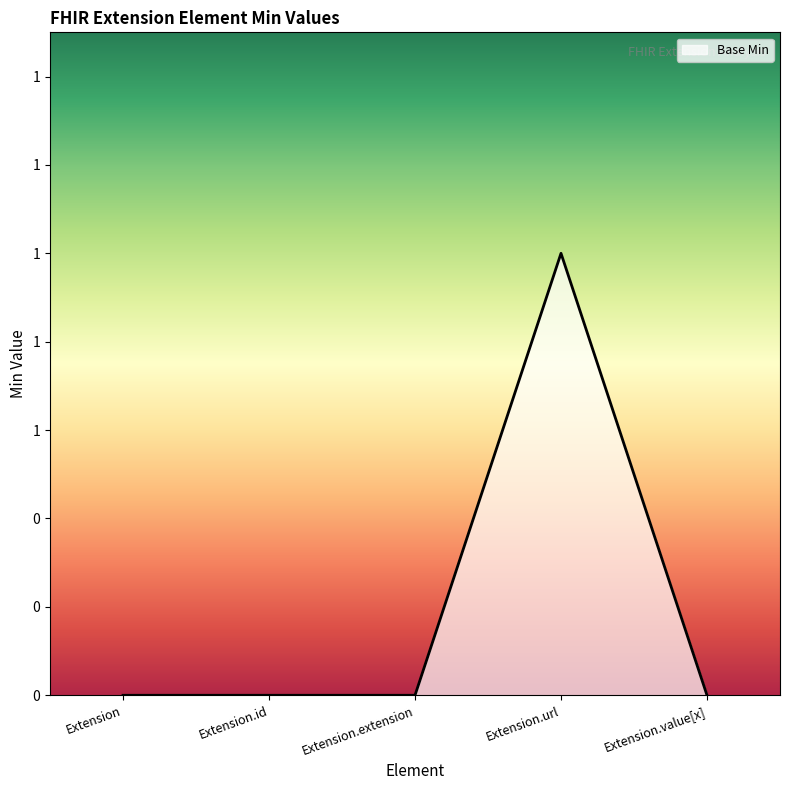

Does the chart display data point markers on the line(s)?

No